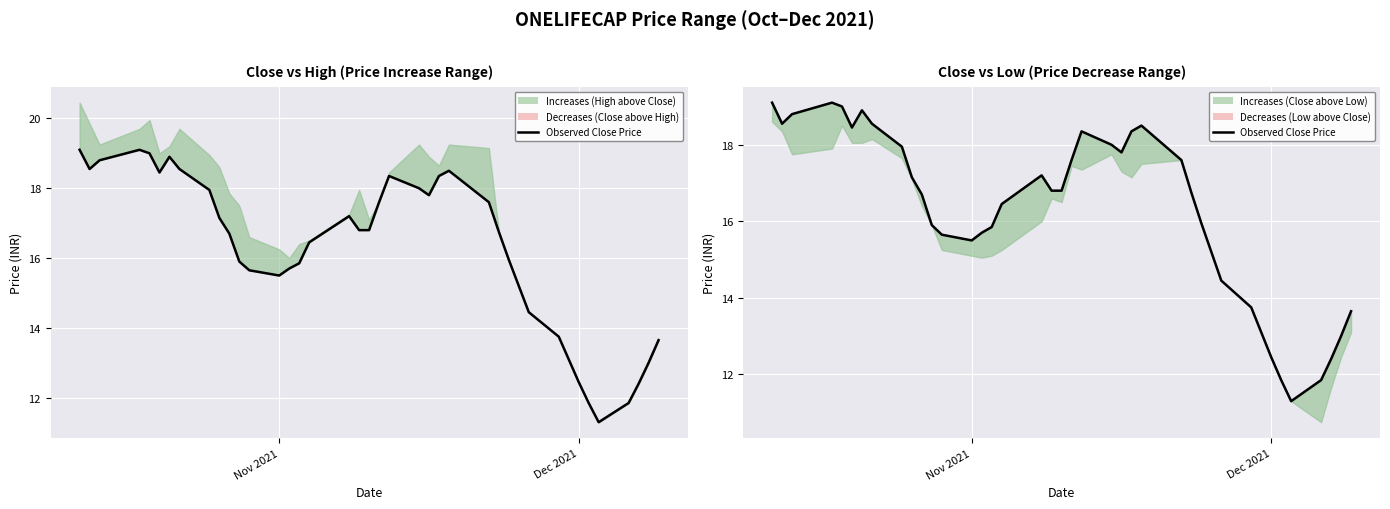

How many points are higher than both their immediate neighbors (excluding endpoints)?

5